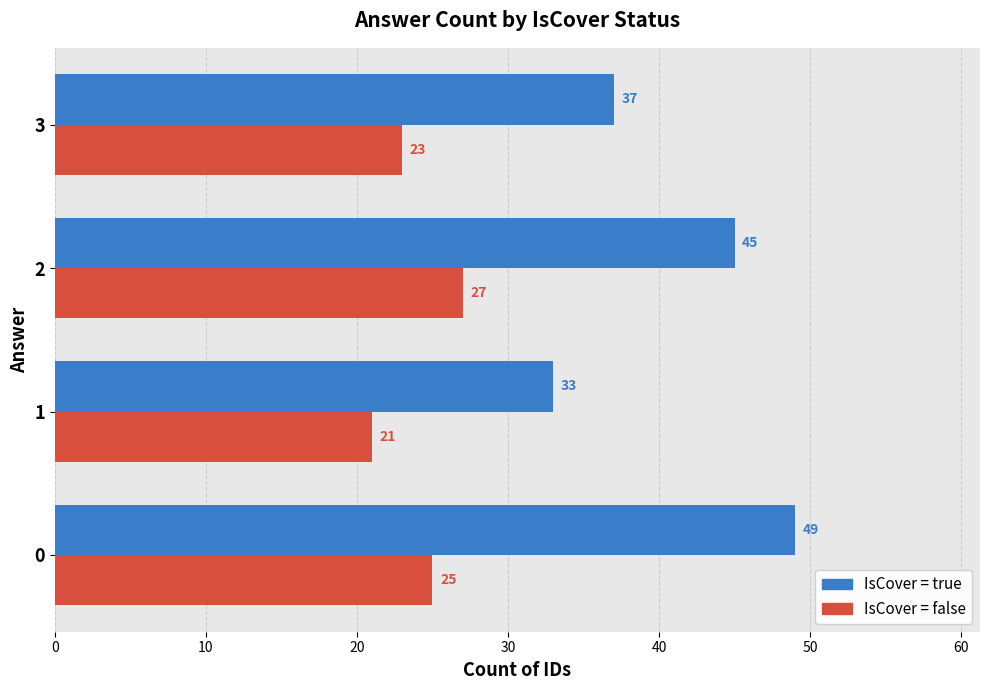

What is the greatest value displayed?

49